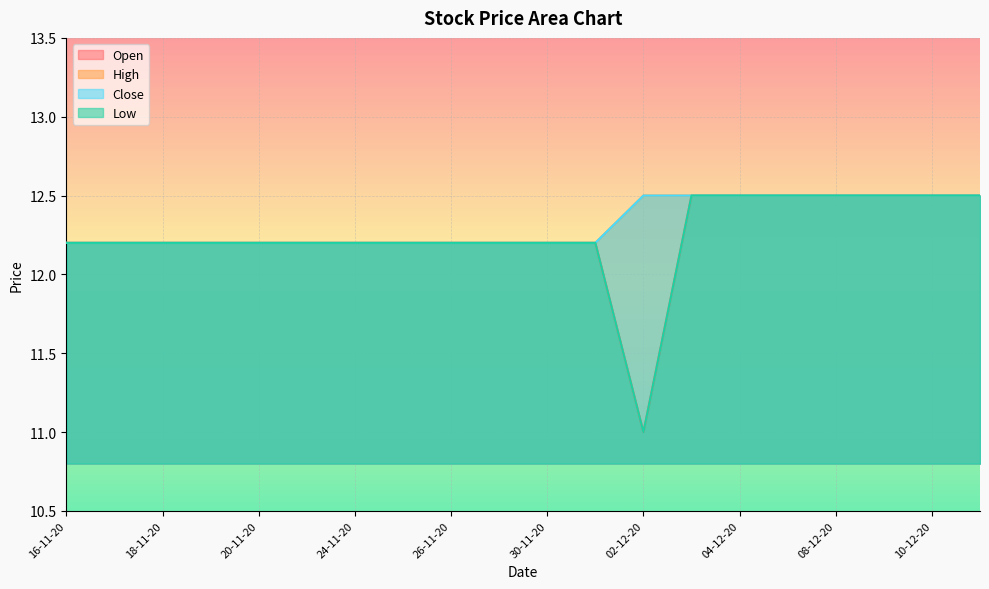

At which label does Low first exceed 12?

16-11-20